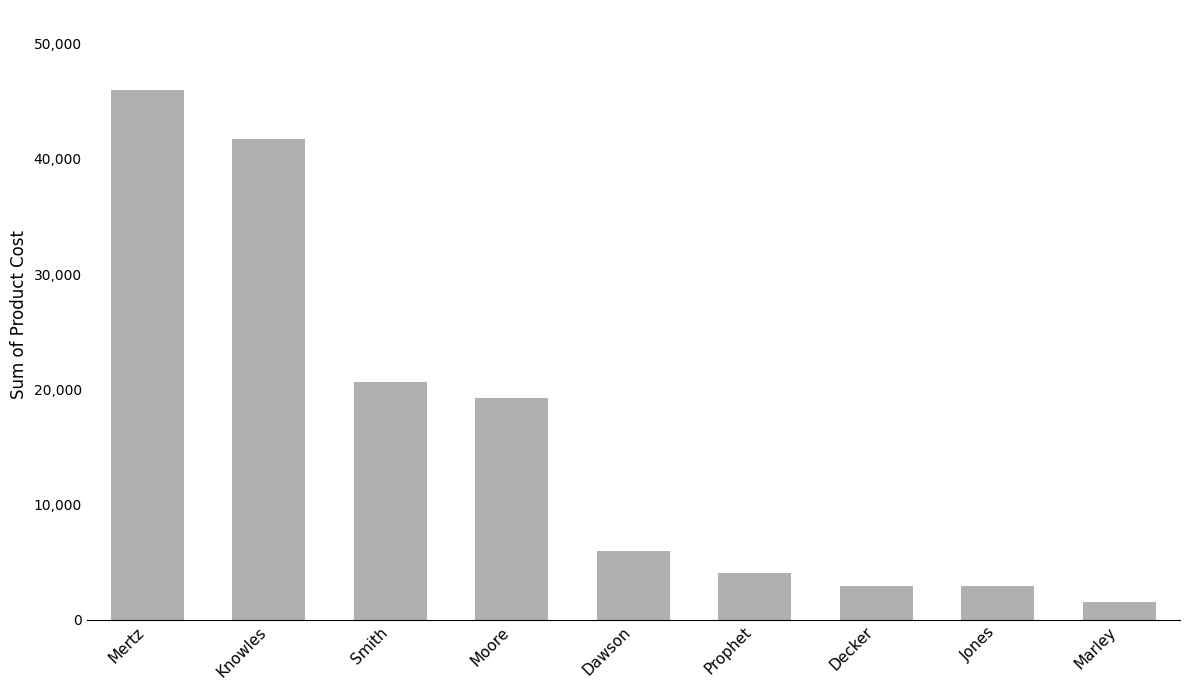

What is the label of the 5th bar from the left?

Dawson